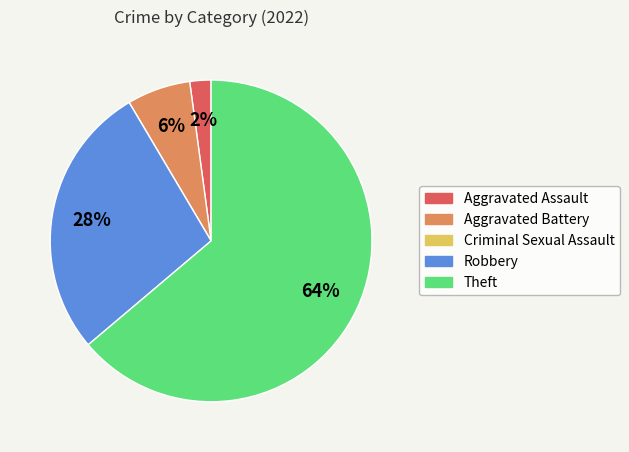

To the nearest percent, what is the average slice percentage?

20%